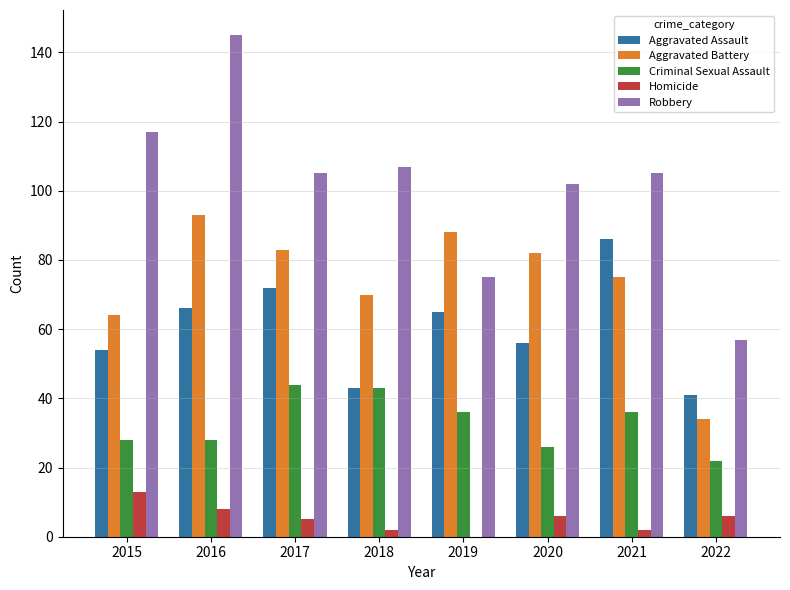

Are the bars horizontal?

No